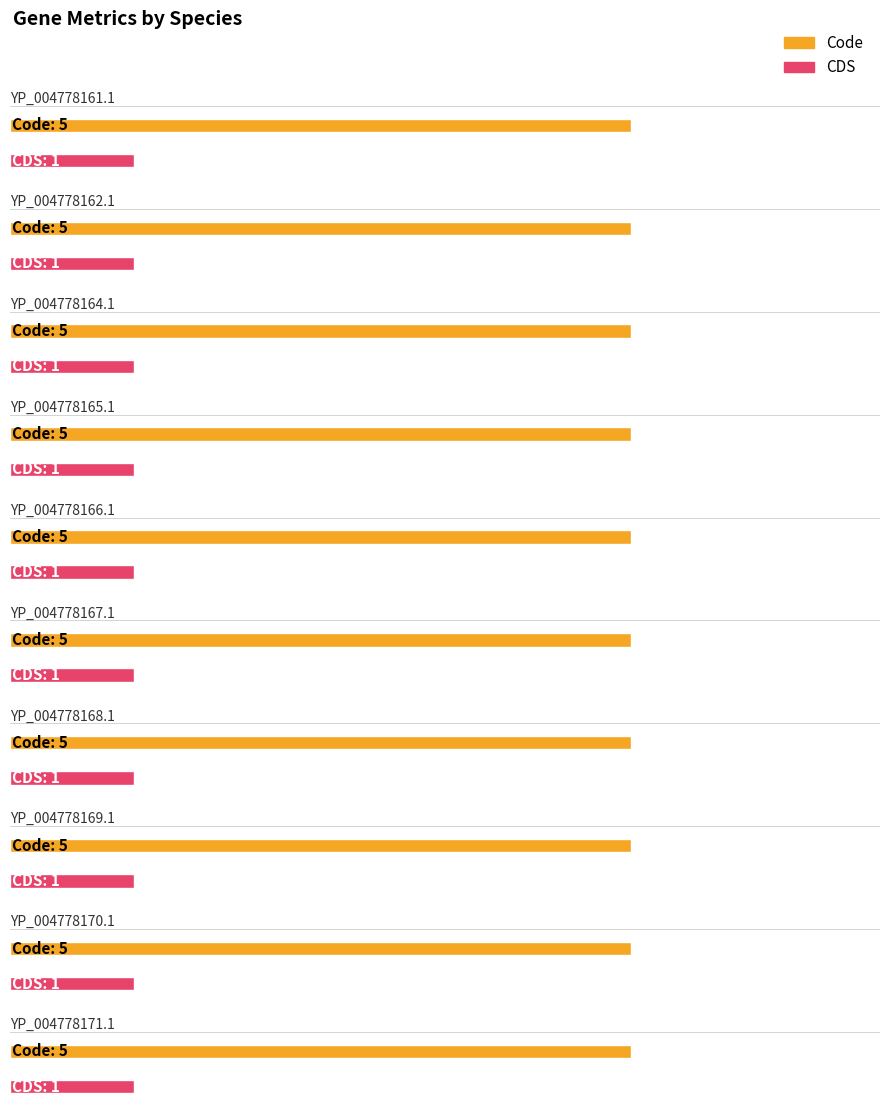

Is the value of Code at YP_004778161.1 greater than the value of CDS at YP_004778170.1?

Yes